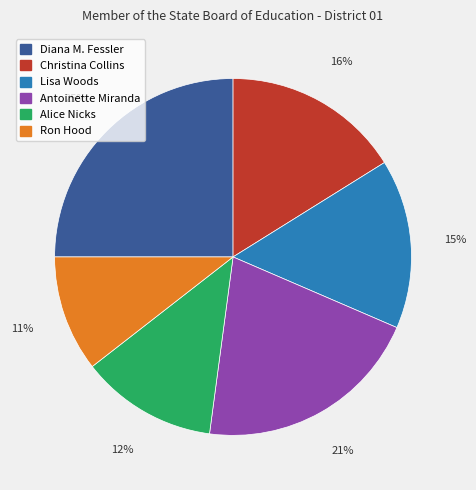

Which has a higher value, Ron Hood or Alice Nicks?

Alice Nicks